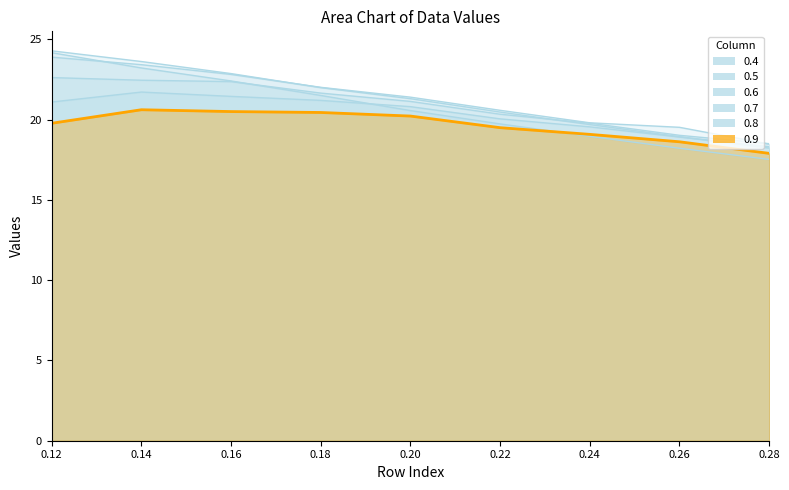

At which label does 0.4 first exceed 20?

0.12